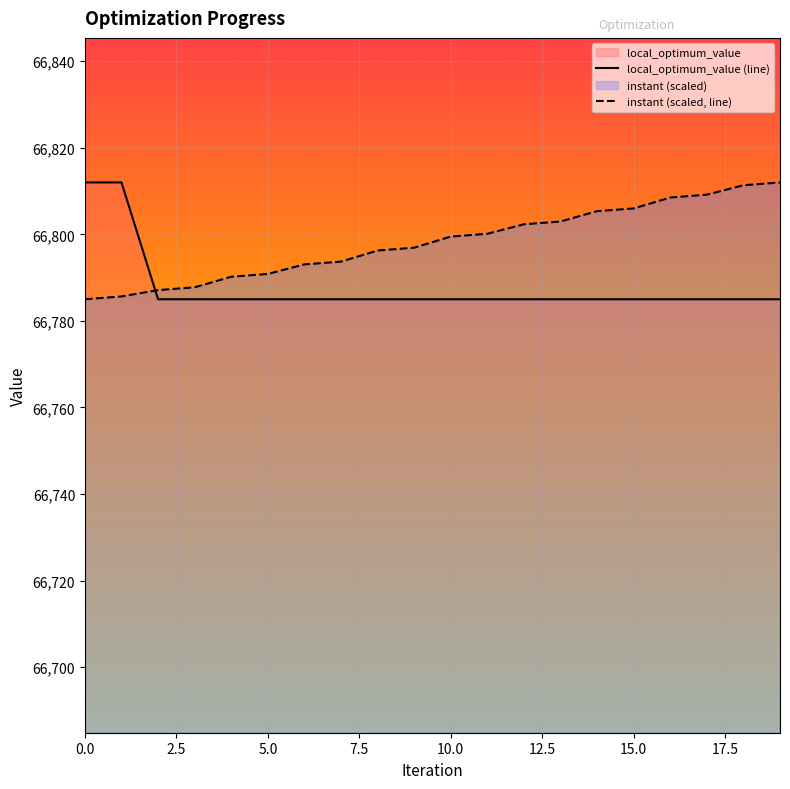

List the series in order of their overall mean, highest first.

instant (scaled, line), local_optimum_value (line)